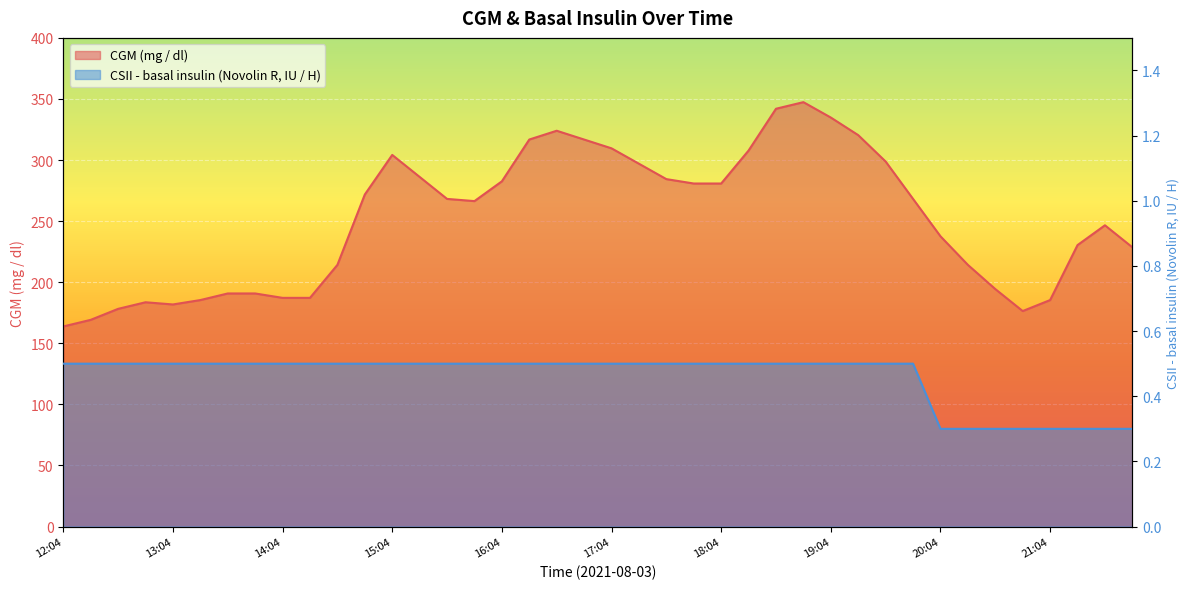

At how many categories does at least one series exceed 34?

40